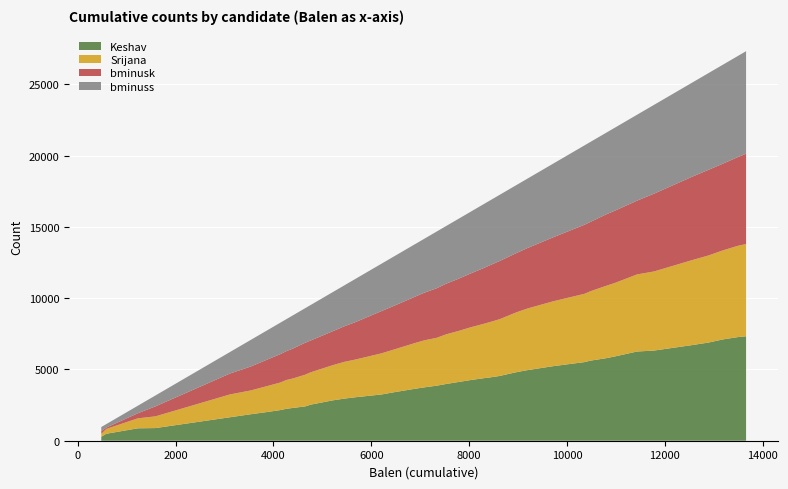

Reading right to left, transcribe all the data shown in this chart.

Keshav: 7326	7266	7106	6885	6706	6323	6258	5908	5787	5618	5515	5226	4948	4802	4540	4436	4390	4259	4113	3982	3862	3746	3644	3413	3243	3046	2952	2832	2531	2405	2303	2237	2148	1996	1856	1645	887	871	488	280
Srijana: 6471	6399	6247	6109	5957	5548	5408	5154	5074	4868	4792	4547	4320	4193	3980	3882	3819	3703	3573	3486	3358	3300	3208	3009	2885	2640	2577	2470	2269	2224	2070	2018	1934	1802	1668	1602	822	699	340	200
bminusk: 6335	6221	6083	6007	5847	5454	5176	5067	5010	4863	4844	4485	4238	4156	4080	3984	3918	3778	3658	3552	3477	3343	3249	3073	2964	2619	2494	2382	2231	2241	2101	2022	1991	1838	1676	1465	700	357	95	200
bminuss: 7190	7088	6942	6783	6596	6229	6026	5821	5723	5613	5567	5164	4866	4765	4640	4538	4489	4334	4198	4048	3981	3789	3685	3477	3322	3025	2869	2744	2493	2422	2334	2241	2205	2032	1864	1508	765	529	243	280